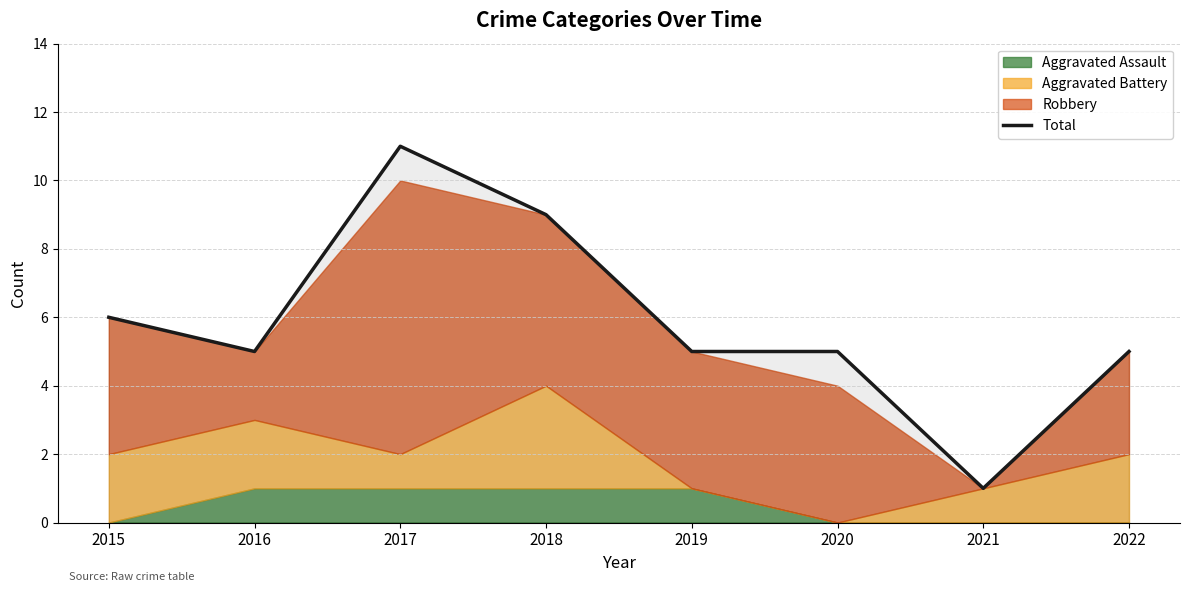

The value at 2016 is 5. True or false?

True